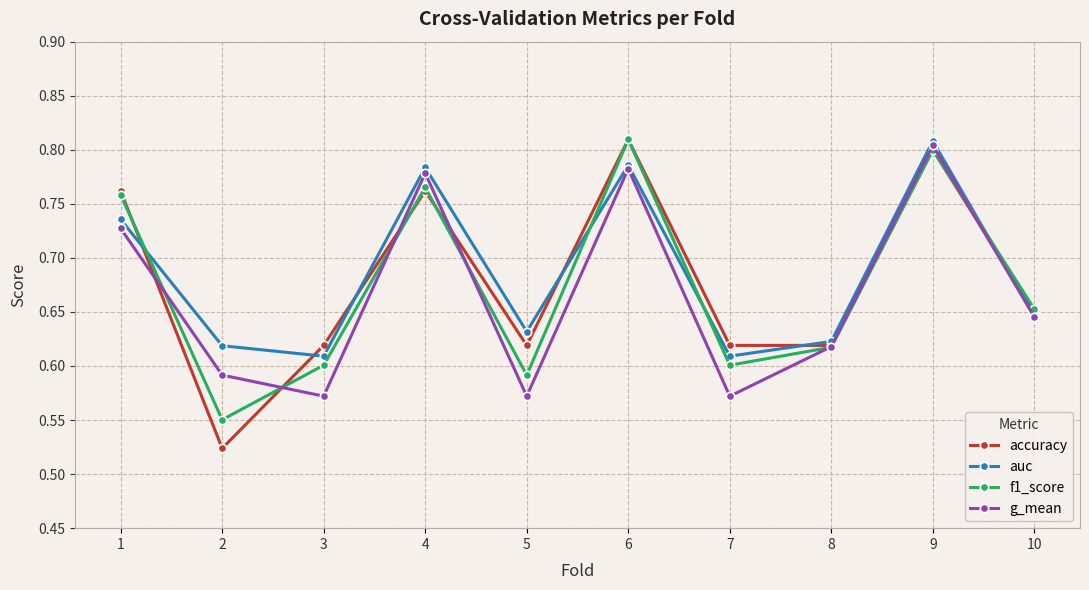

Which series has the largest range (max minus min)?

accuracy